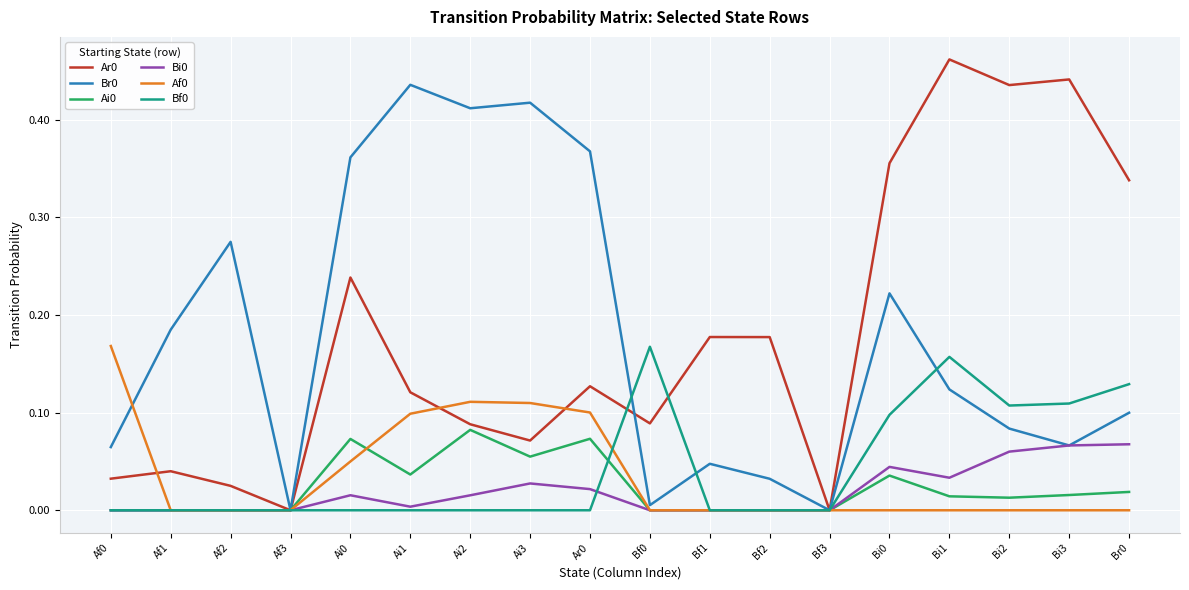

At which category does the chart reach its peak across all series?

Bi1